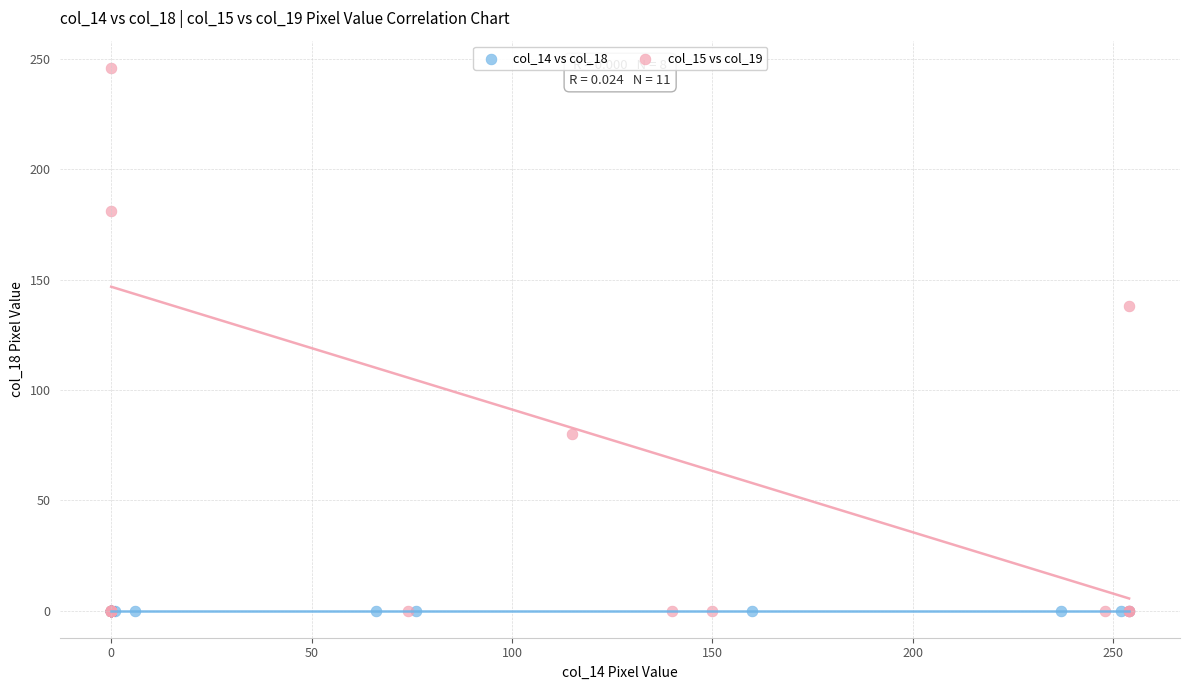

Which series contains the highest Y value?

col_15 vs col_19